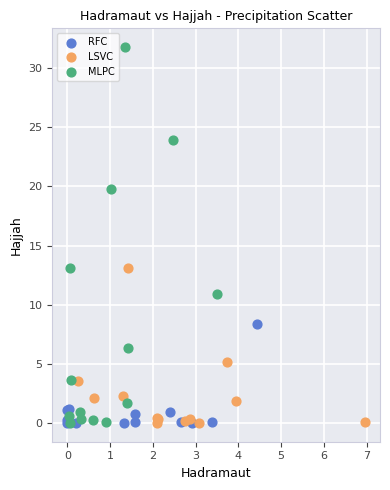

Which series contains the highest Y value?

MLPC